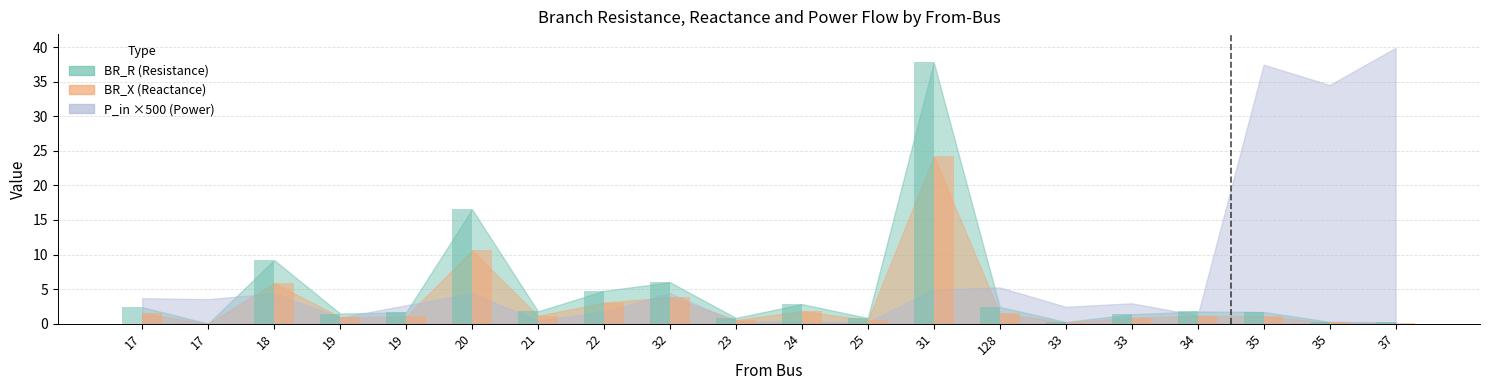

What is the value of the BR_X bar at the 5th from the left?

0.9